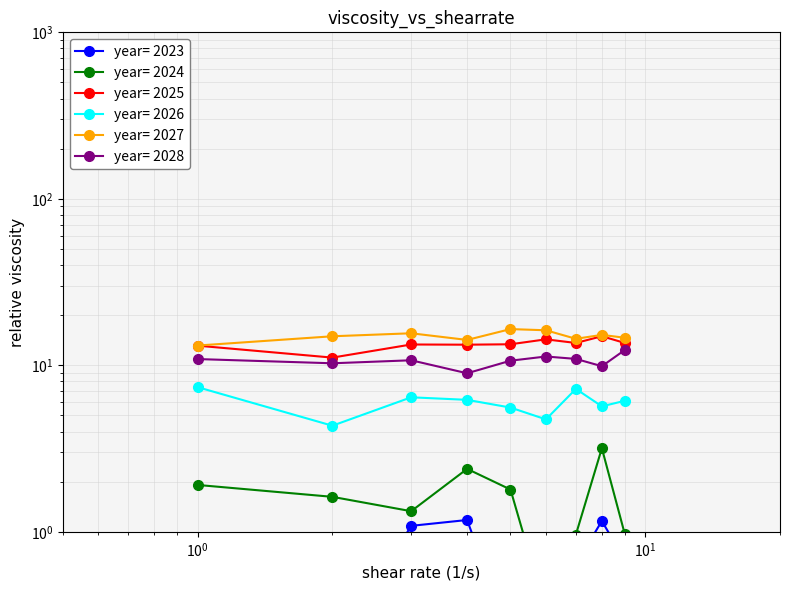

How many lines are shown in the chart?

6